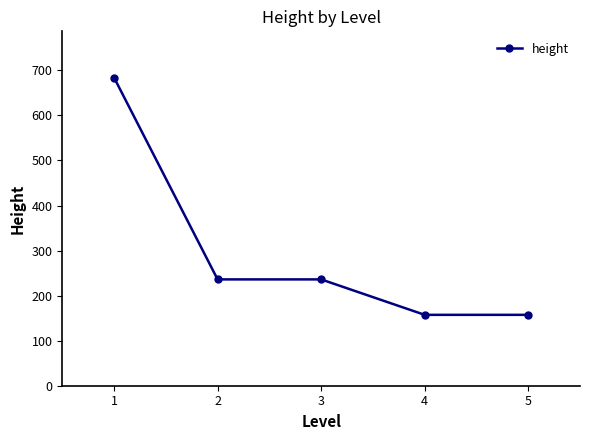

Is it true that the value at 1 is 316.6?

False